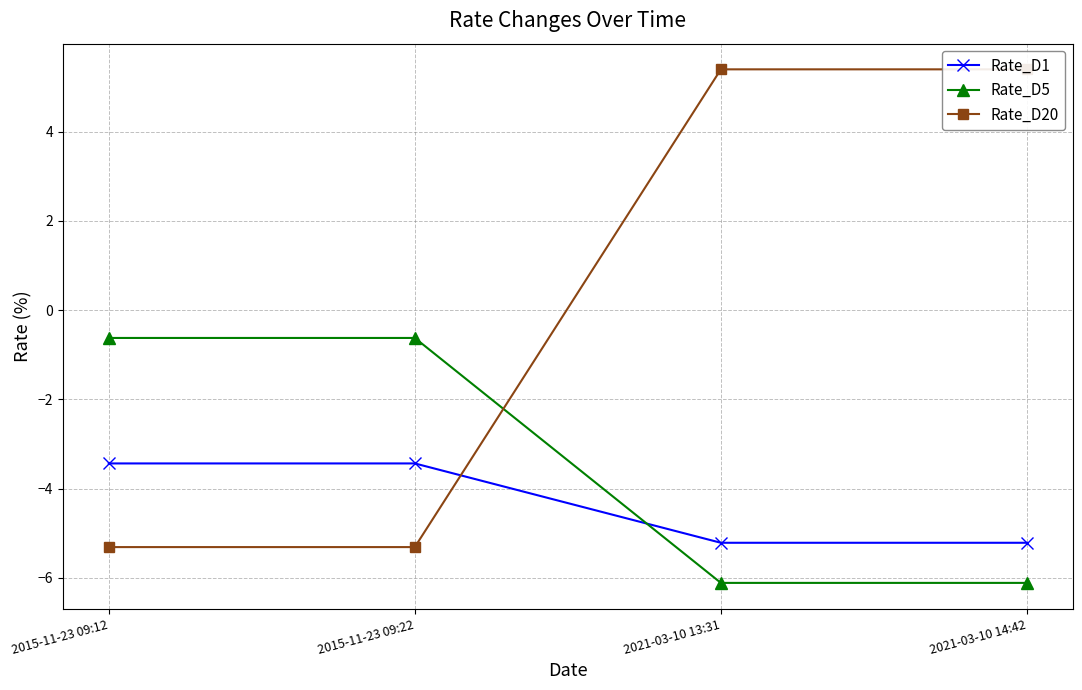

Reading right to left, list all the values displayed in this chart.

Rate_D1: 2021-03-10 14:42=-5.2	2021-03-10 13:31=-5.2	2015-11-23 09:22=-3.4	2015-11-23 09:12=-3.4
Rate_D5: 2021-03-10 14:42=-6.1	2021-03-10 13:31=-6.1	2015-11-23 09:22=-0.6	2015-11-23 09:12=-0.6
Rate_D20: 2021-03-10 14:42=5.4	2021-03-10 13:31=5.4	2015-11-23 09:22=-5.3	2015-11-23 09:12=-5.3